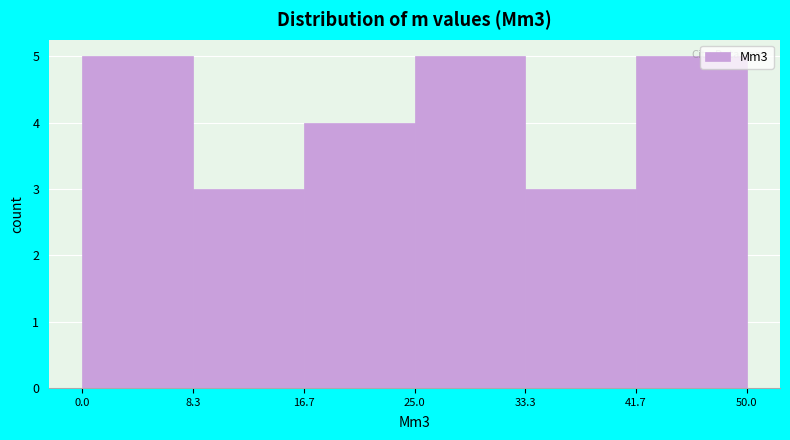

Reading left to right, list every bar in this chart as the range it spans on the x-axis followed by its height. The values are not printed on the chart, so give them approximately, as read against the axis.

0.0 to 8.3: 5
8.3 to 16.7: 3
16.7 to 25.0: 4
25.0 to 33.3: 5
33.3 to 41.7: 3
41.7 to 50.0: 5